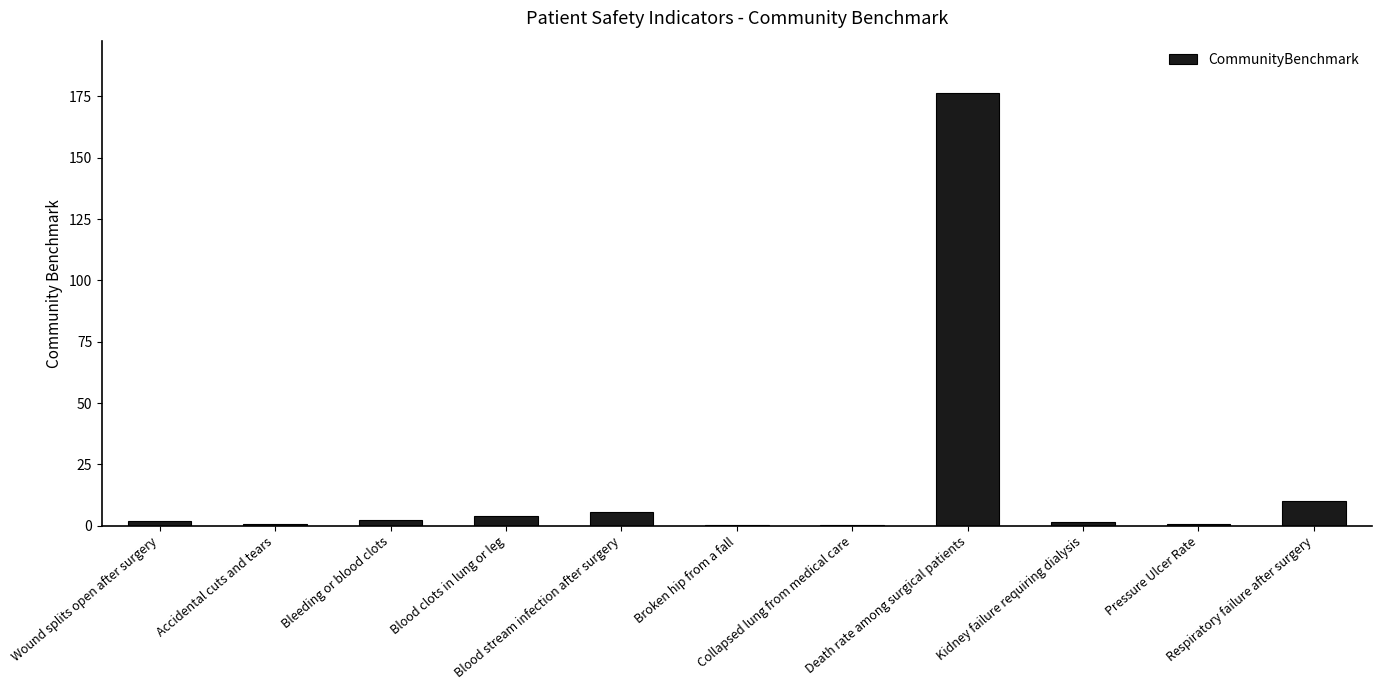

What is the average value?

18.6